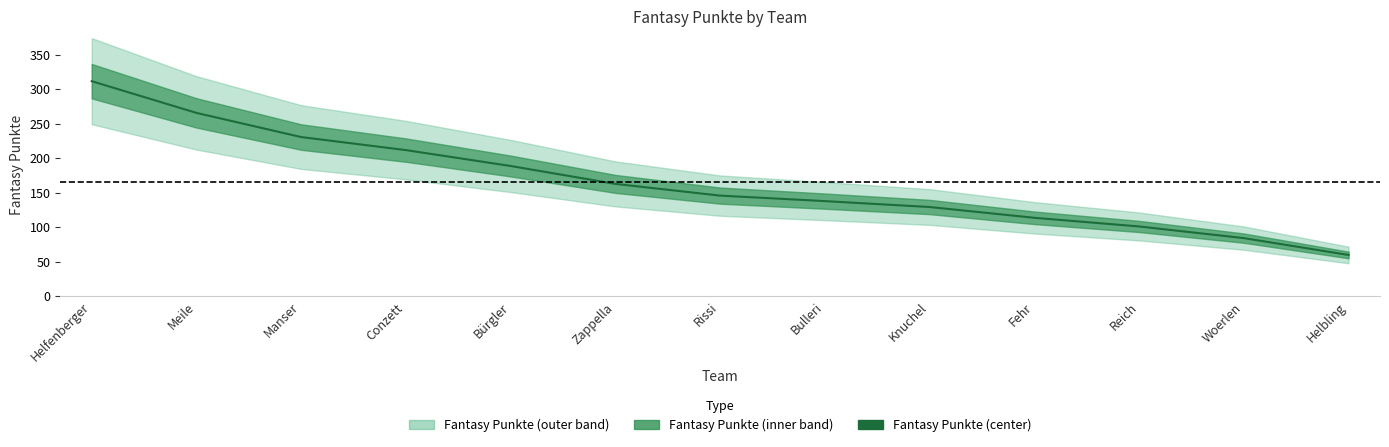

How many categories are shown in the chart?

13